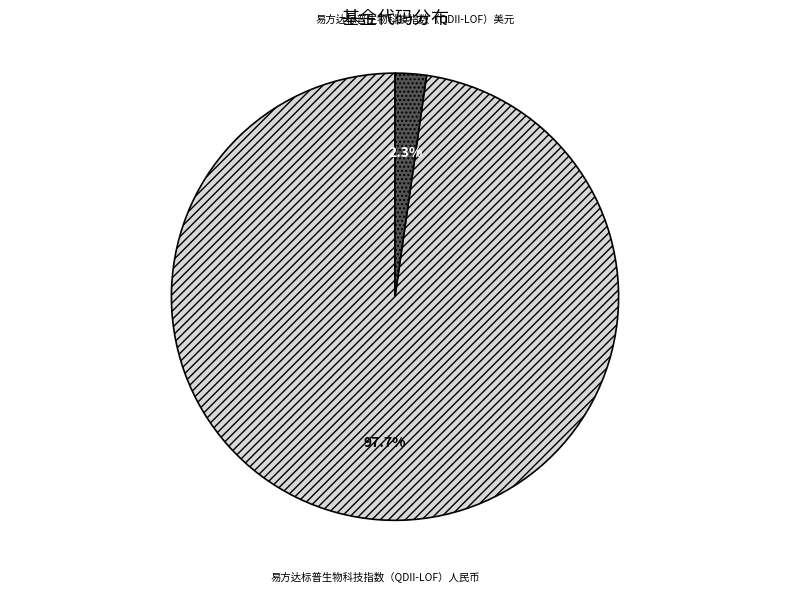

What is the total percentage of 易方达标普生物科技指数（QDII-LOF）人民币 and 易方达标普生物科技指数（QDII-LOF）美元?

100.0%